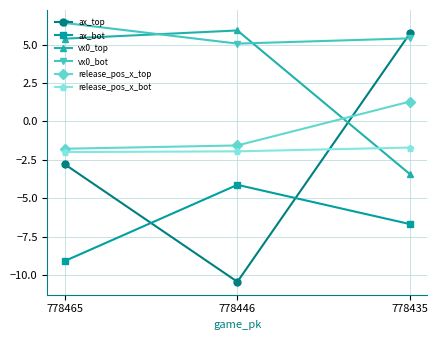

At 778435, list the series in order from smallest to largest.

ax_bot, vx0_top, release_pos_x_bot, release_pos_x_top, vx0_bot, ax_top